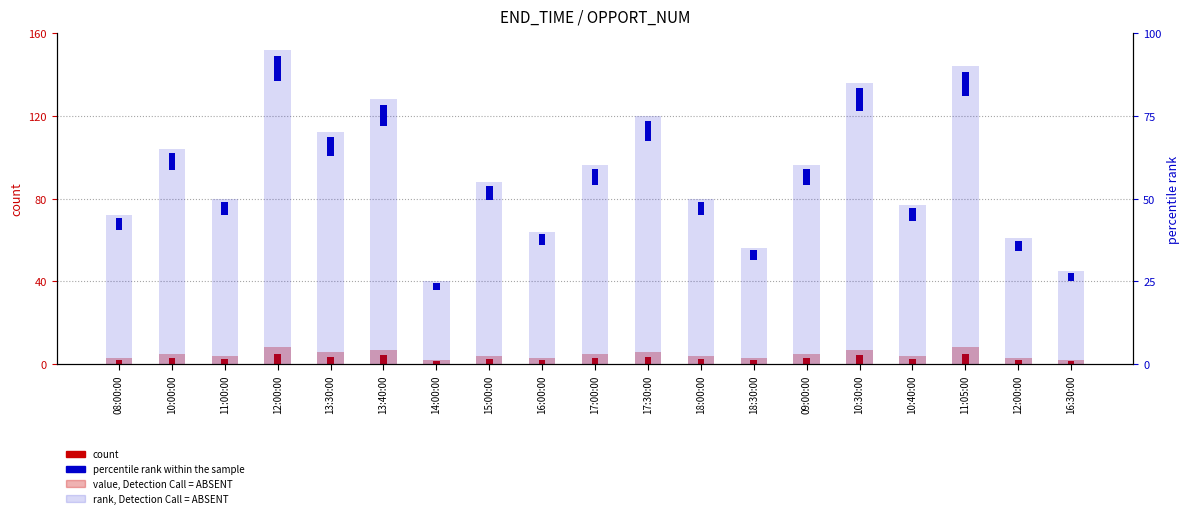

What is the greatest value displayed?

95.0